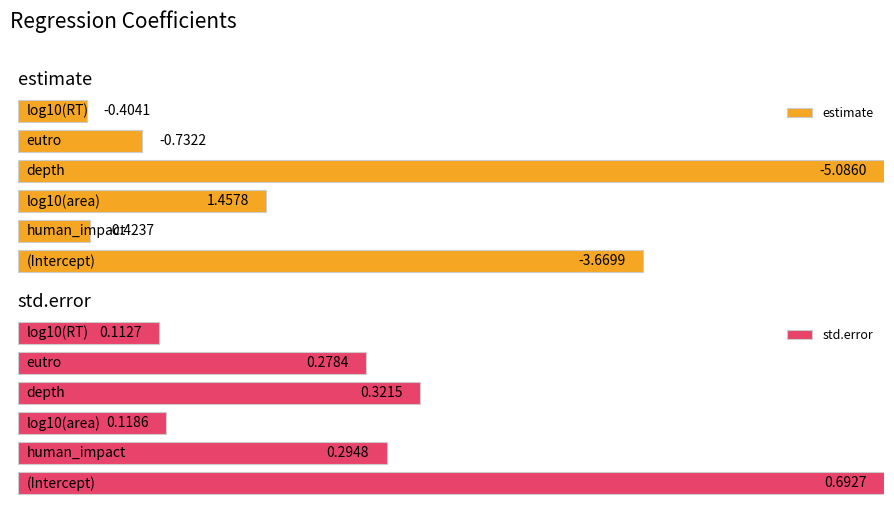

Does the chart contain stacked bars?

No